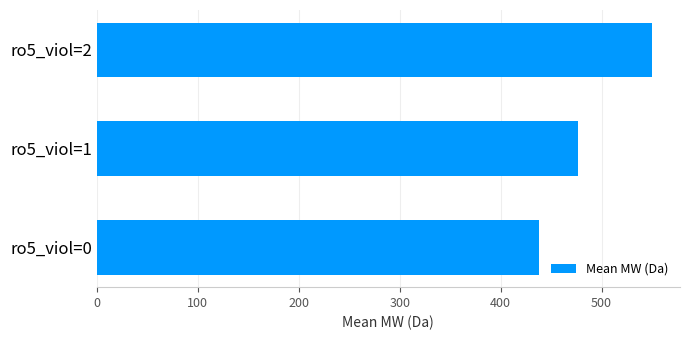

What is the maximum value shown in the chart?

550.1